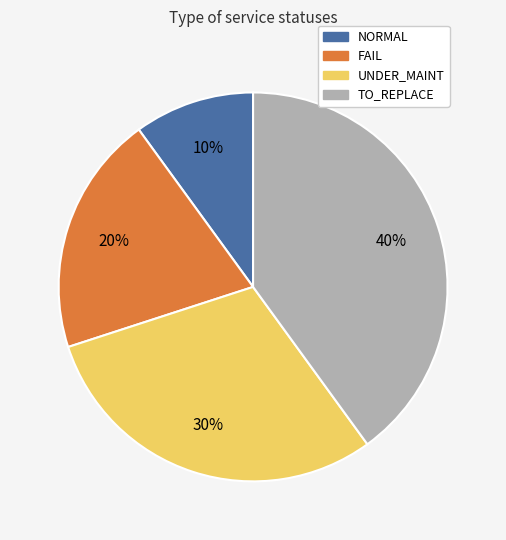

What percentage is the NORMAL slice, to the nearest percent?

10%